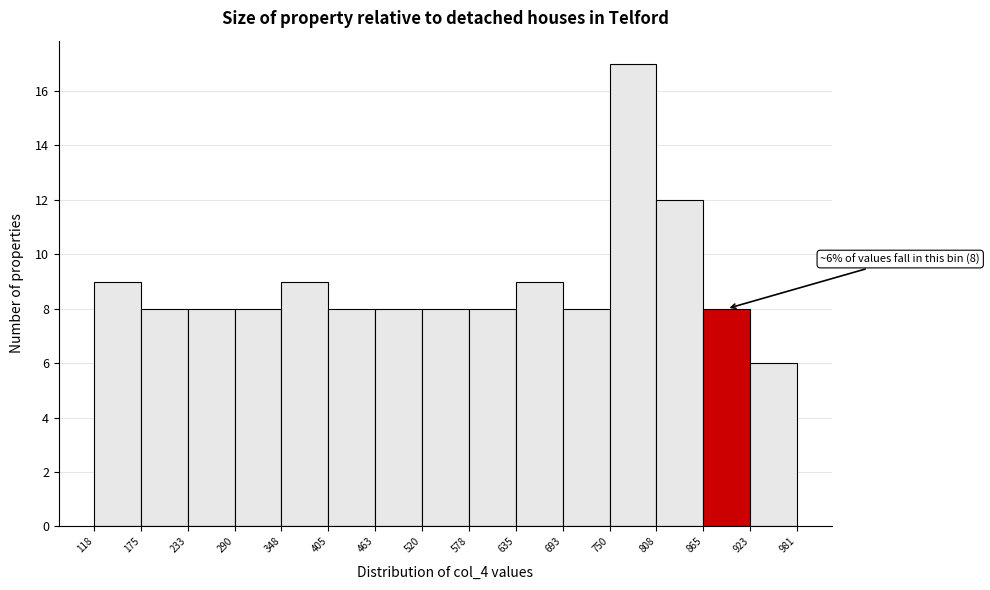

Which range on the x-axis has the tallest bar?

750 to 808